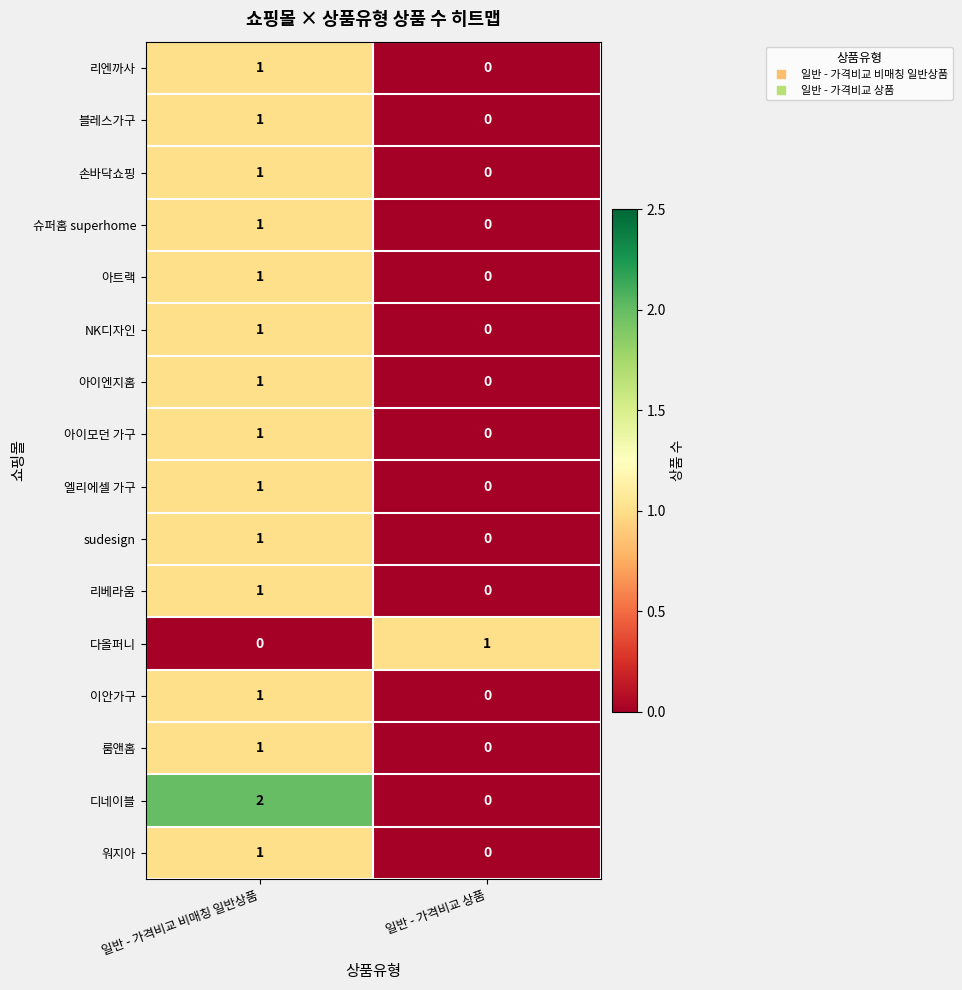

The 리베라움 series shows 1 at 일반 - 가격비교 비매칭 일반상품. True or false?

True